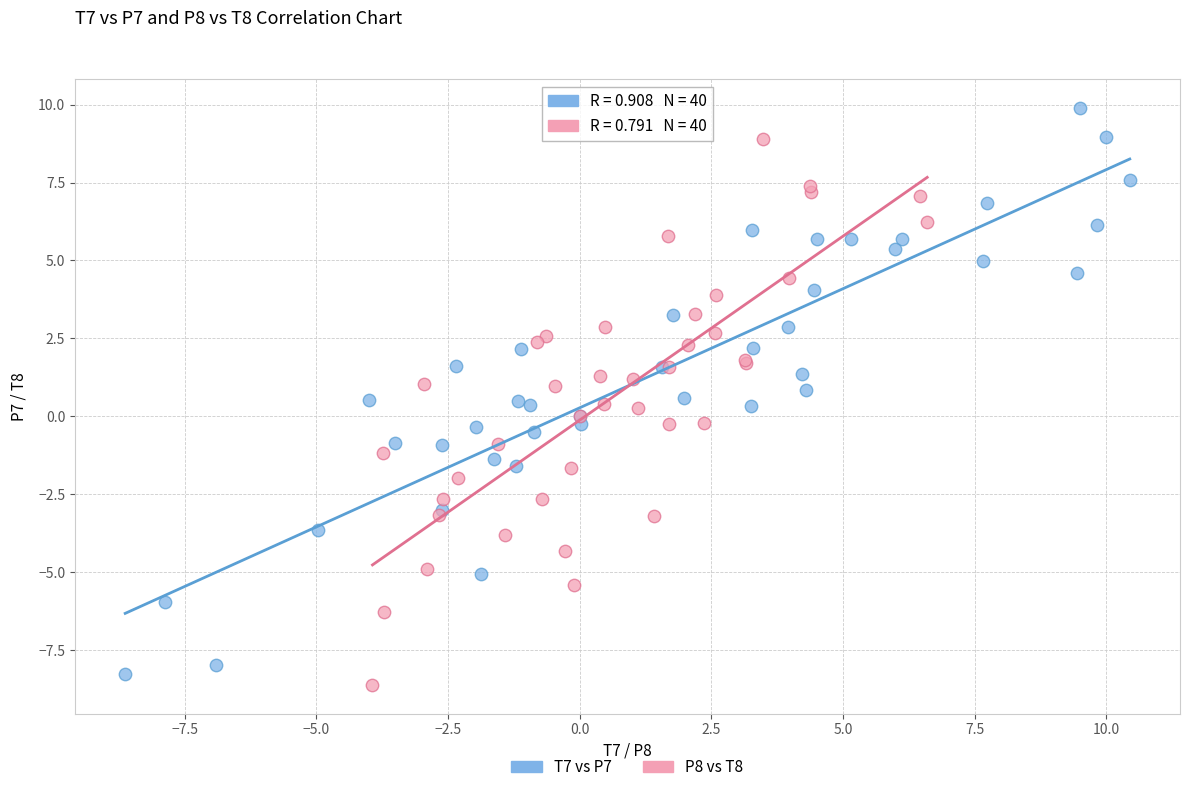

Which series contains the lowest Y value?

P8 vs T8